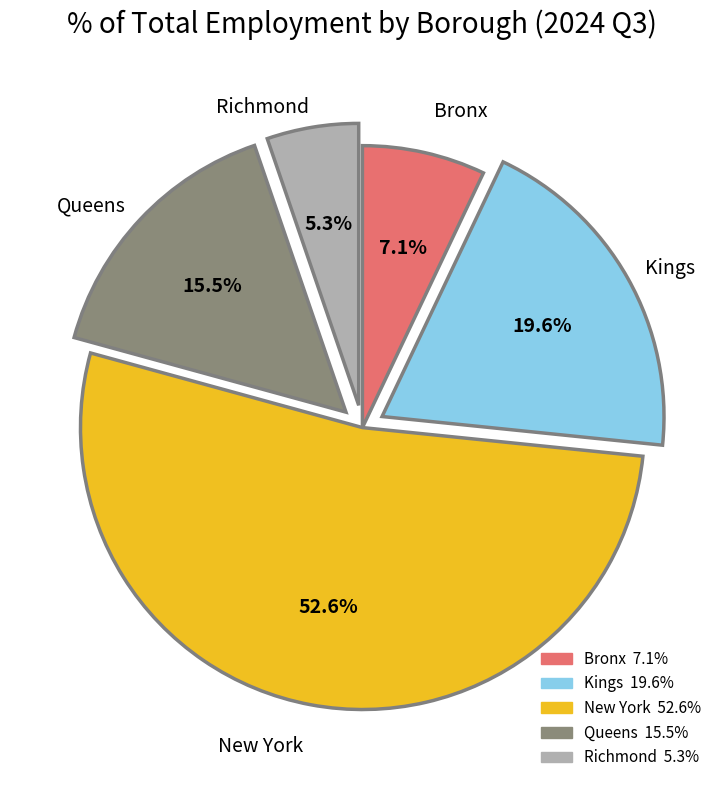

Is Richmond the majority of the pie?

No